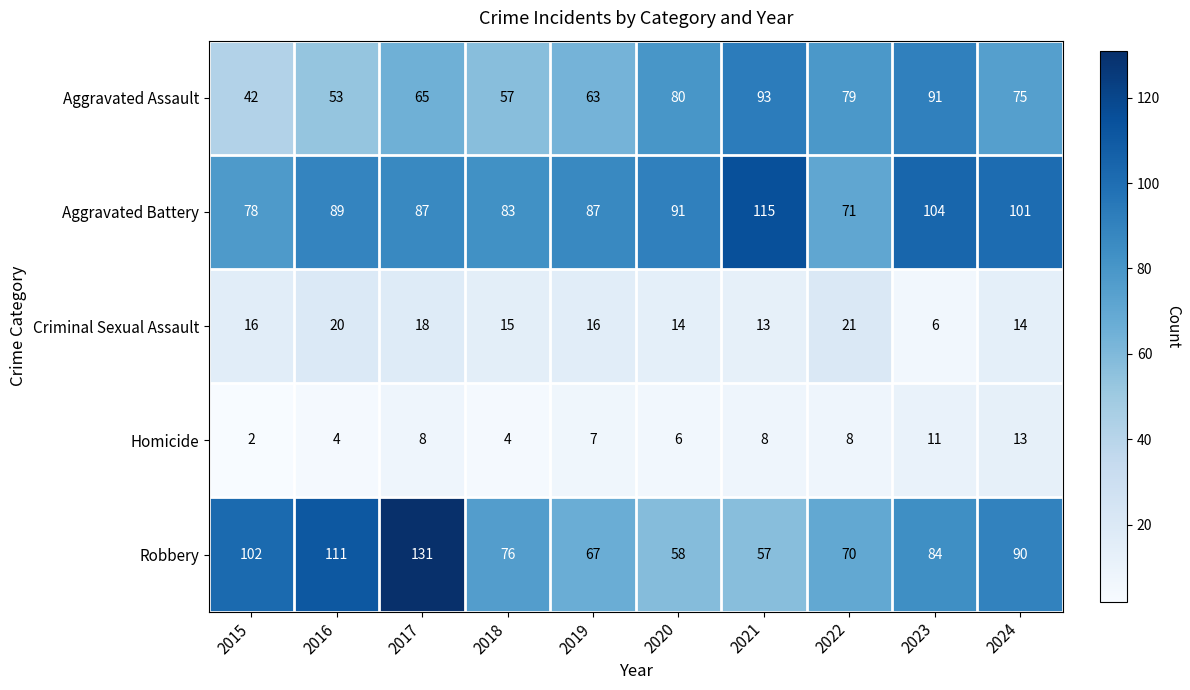

What is the greatest value displayed?

131